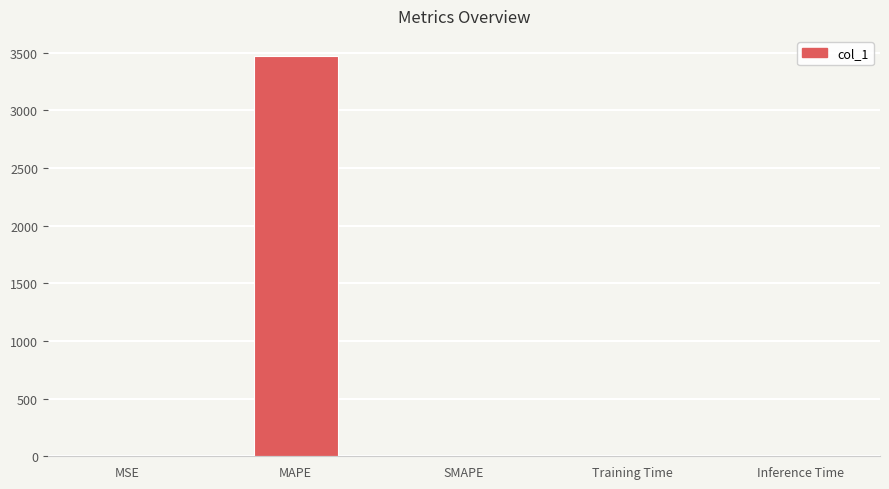

The value at Training Time is 0.0. True or false?

True